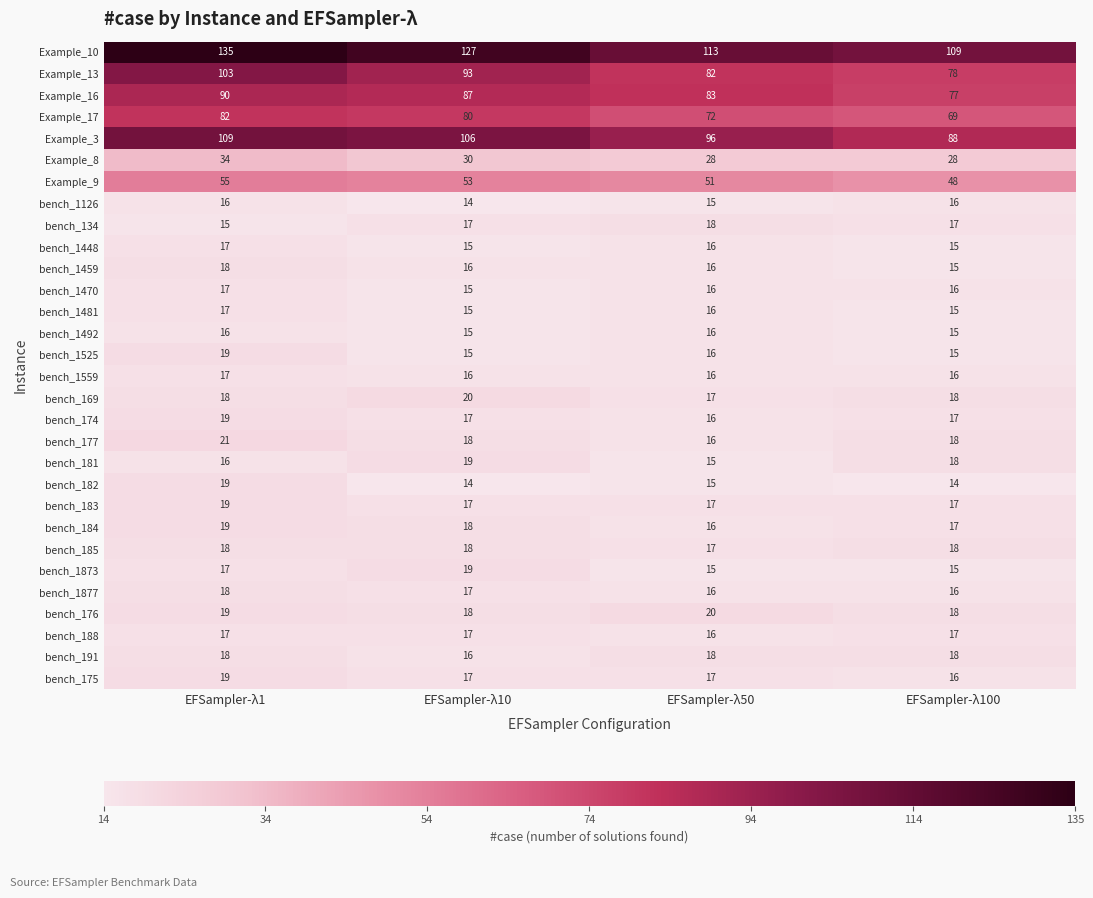

At which label does Example_3 reach its peak?

EFSampler-λ1